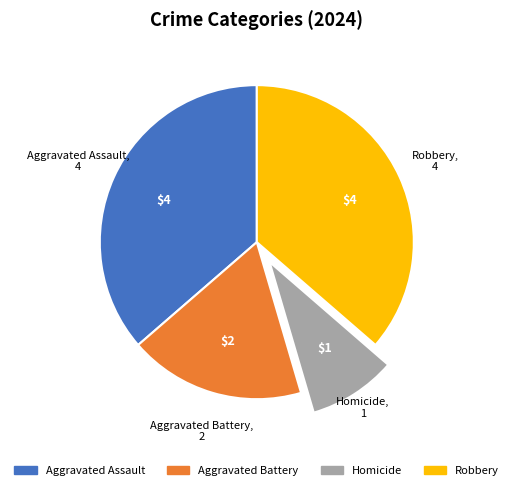

Does any single category account for the majority?

No